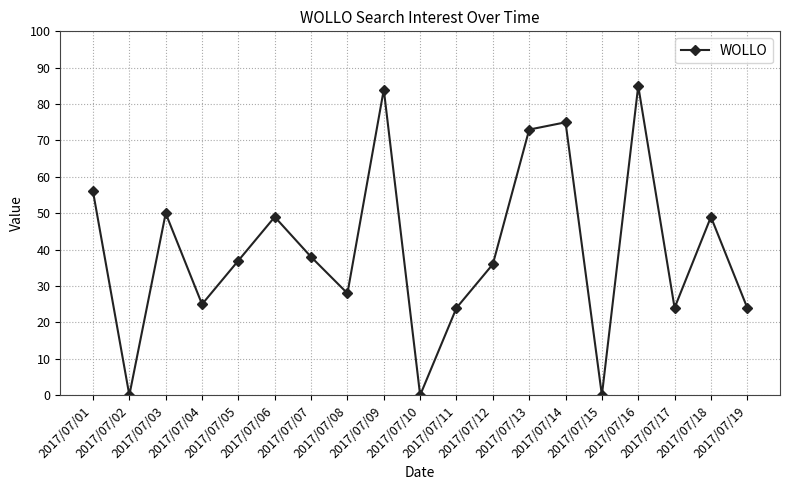

Where is the first local minimum?

2017/07/02